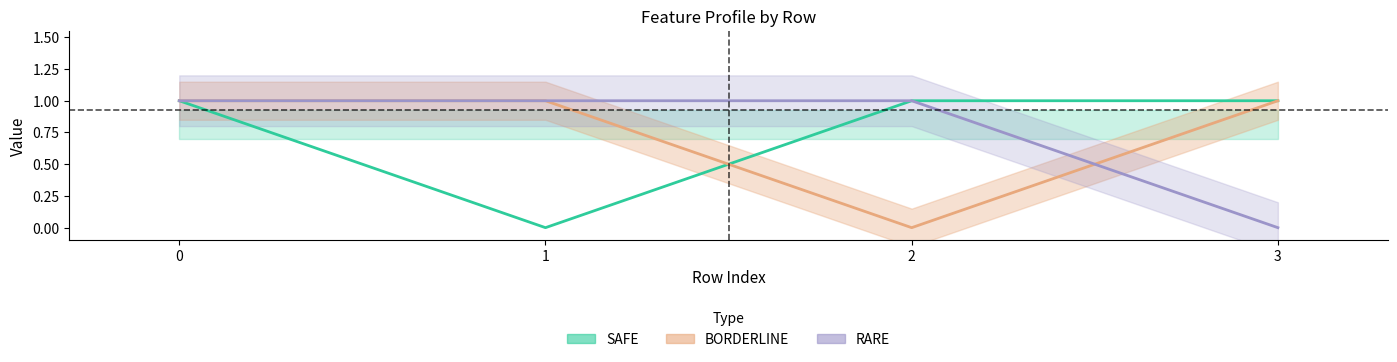

What is the difference between the BORDERLINE values at 3 and 2?

1